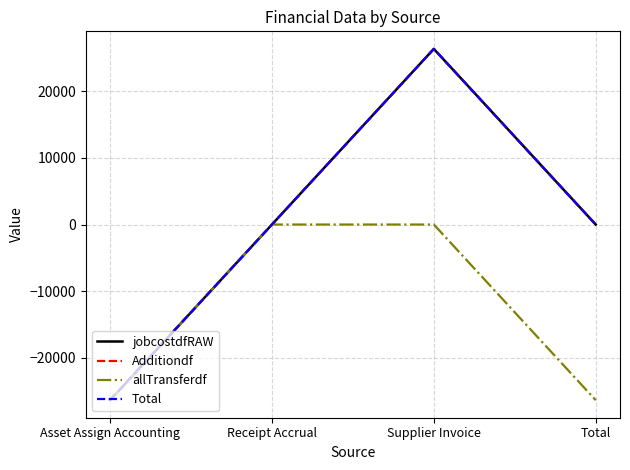

Where is jobcostdfRAW nearest to the value 0?

Receipt Accrual